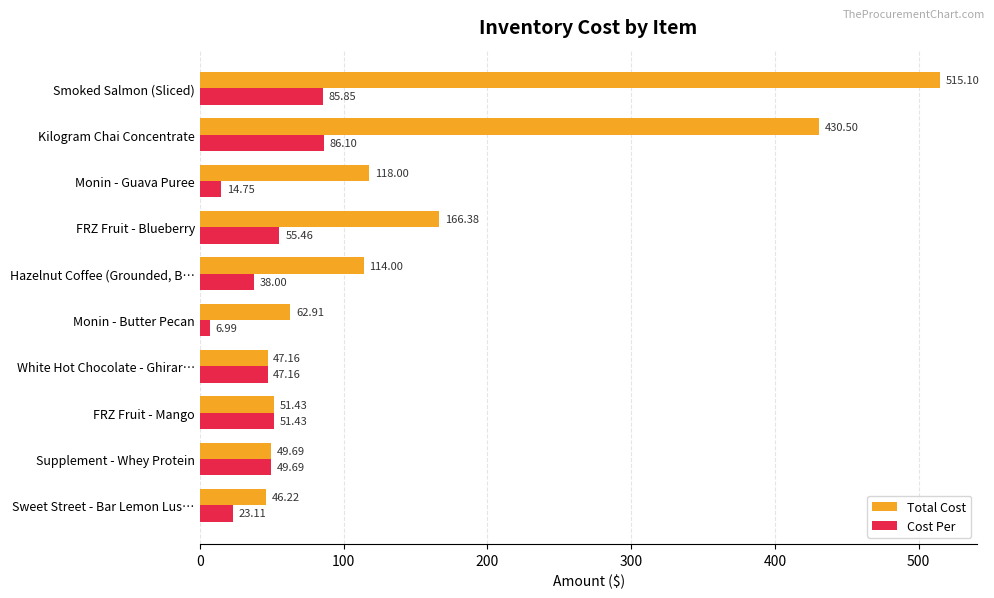

Is the value of Total Cost at Smoked Salmon (Sliced) greater than the value of Cost Per at Smoked Salmon (Sliced)?

Yes